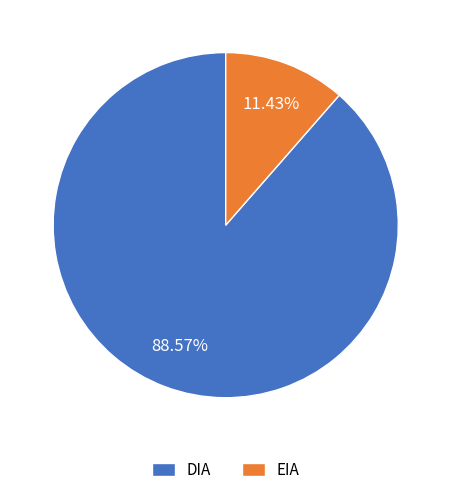

To the nearest percent, what is the difference between the largest and smallest slice percentages?

77%